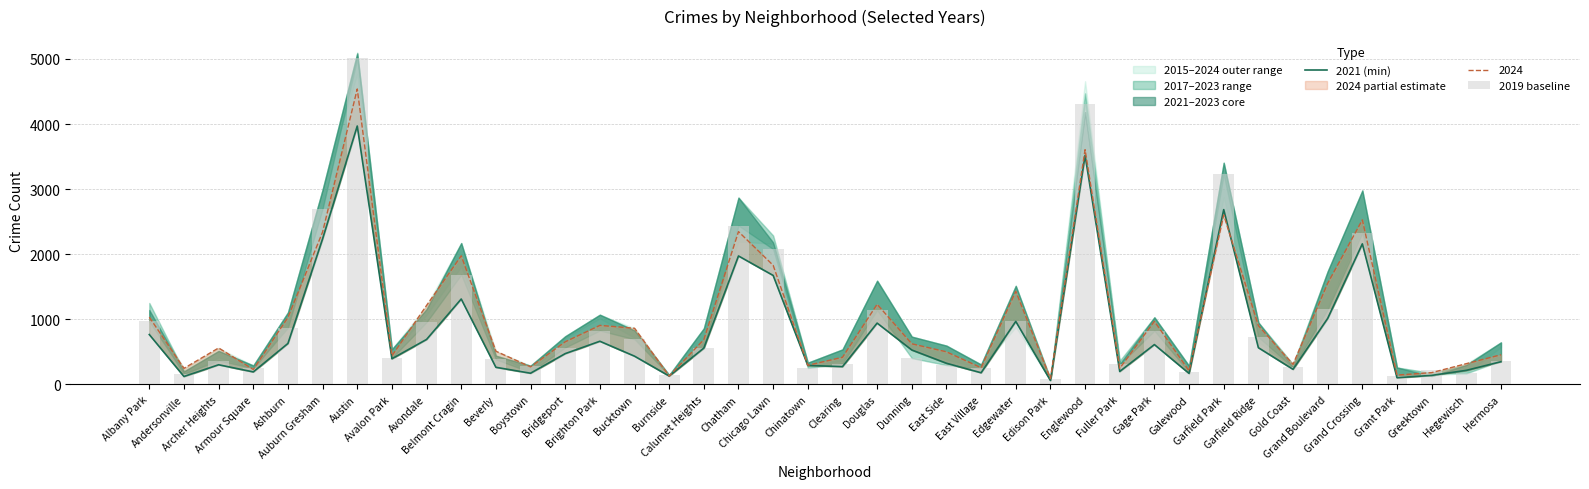

At how many categories does at least one series exceed 3441?

2